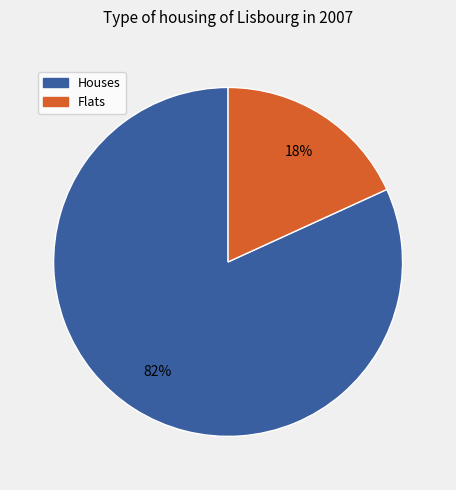

Is the sum of Houses and Flats greater than half?

Yes